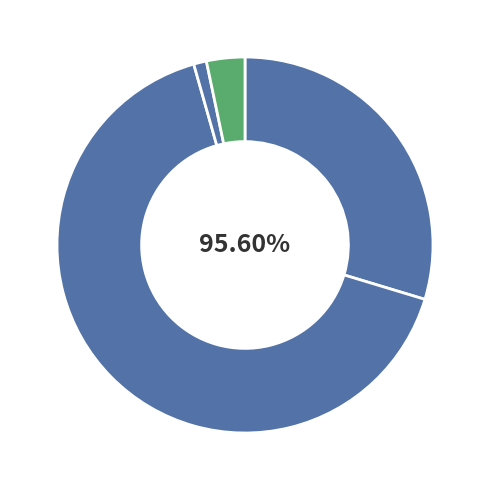

How much of the chart is everything except 2014/15?

98.9%